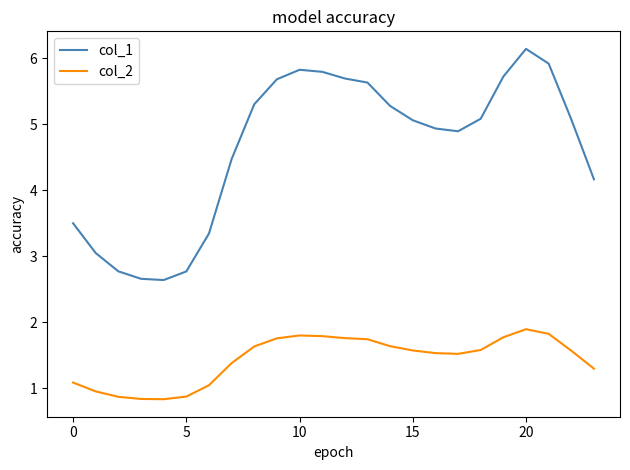

Which series has the largest total across all categories?

col_1